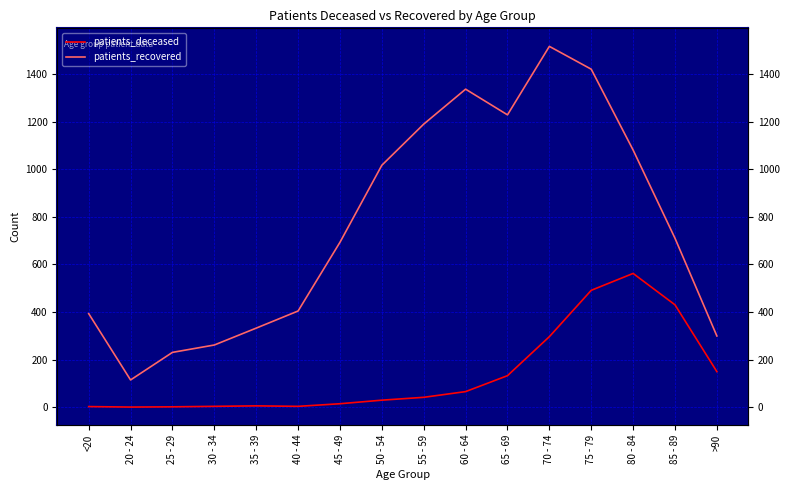

Between 30 - 34 and 85 - 89, which is larger?

85 - 89